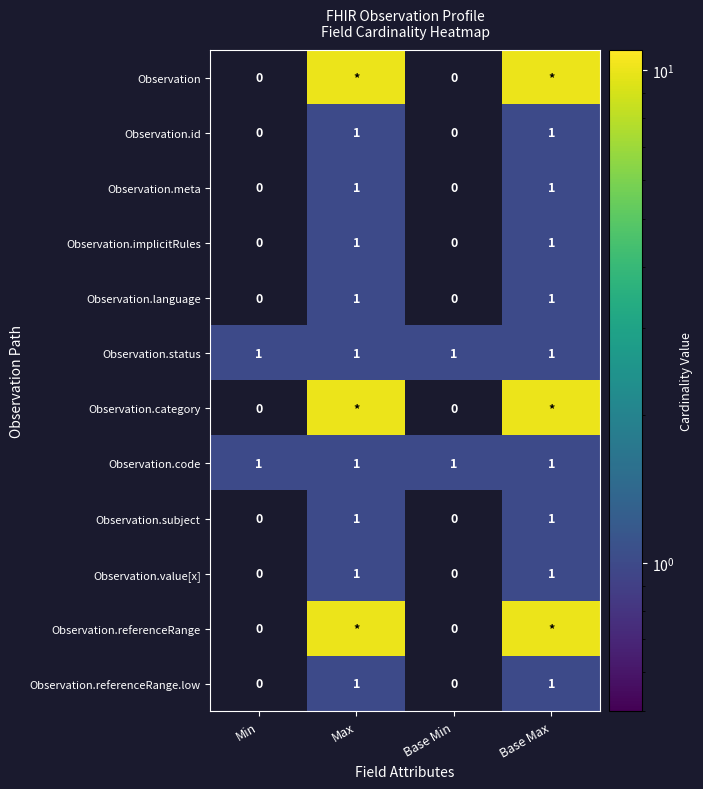

The Observation.id series shows 1 at Base Min. True or false?

False